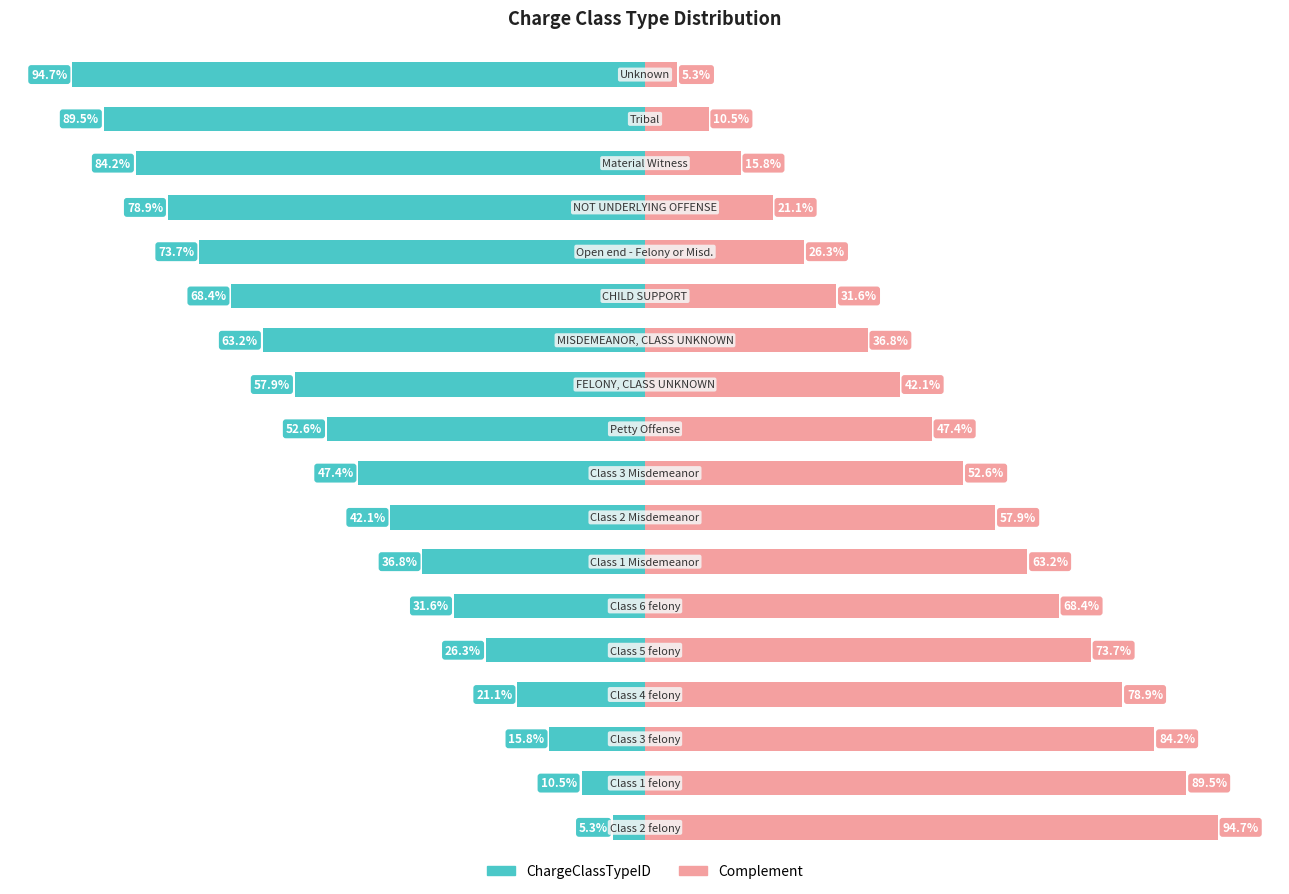

True or false: Complement has a value of 17.6 at 12.

False